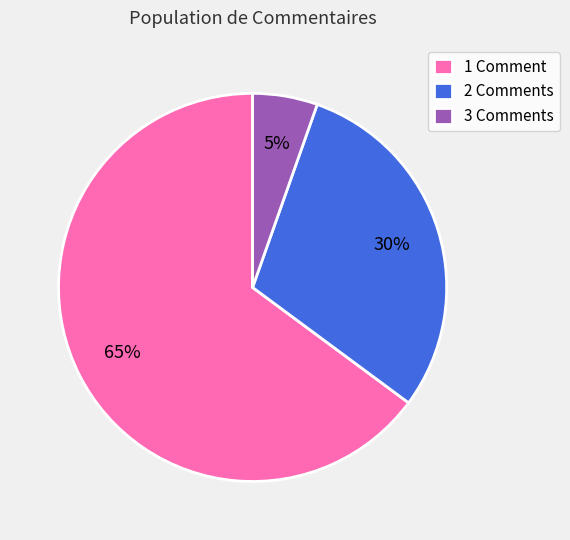

Which category accounts for the majority?

1 Comment